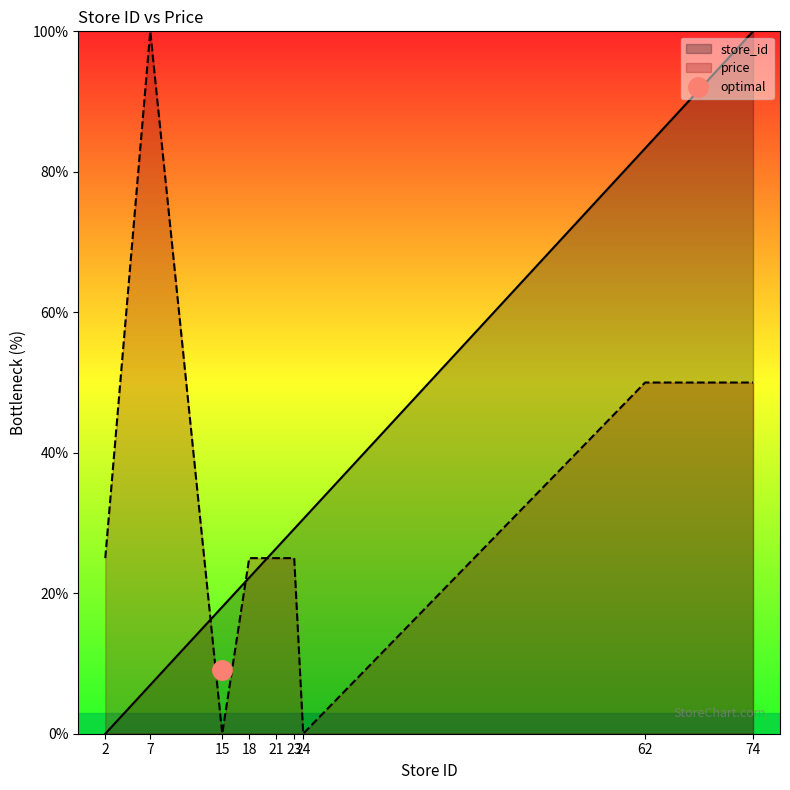

True or false: store_id has more than 2 points higher than both neighbors.

False